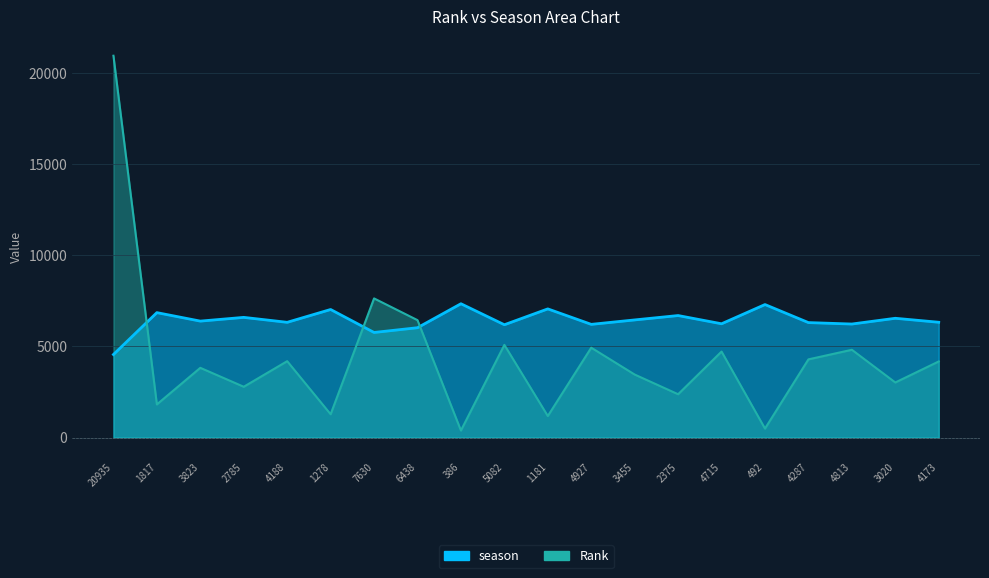

At which category does the chart reach its peak across all series?

20935